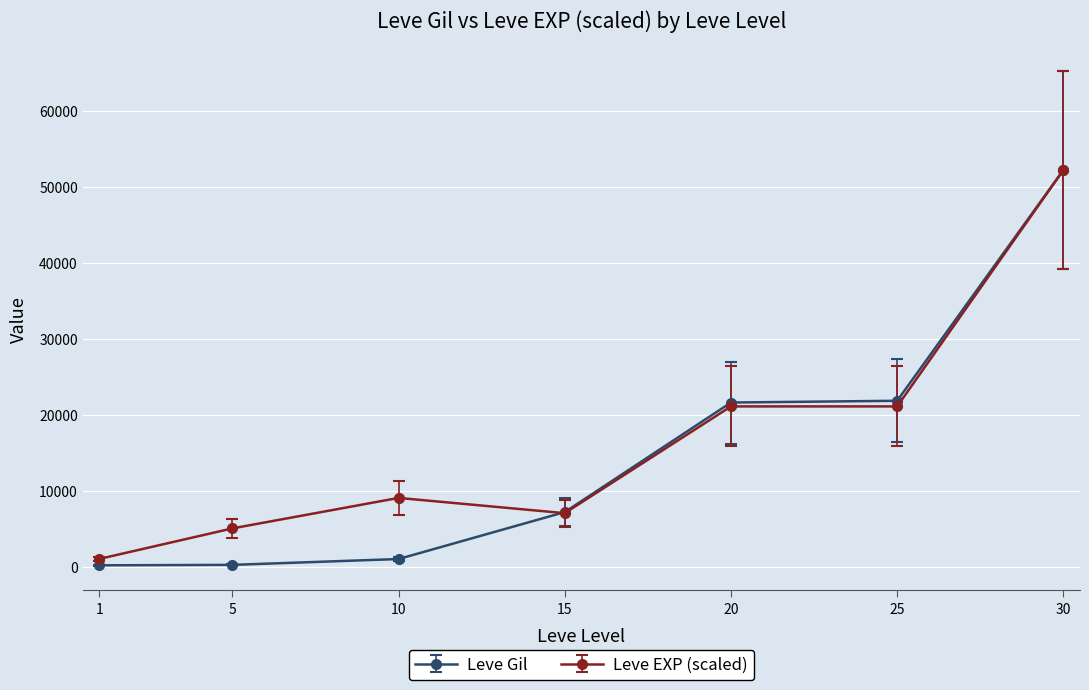

Where is the first local maximum for Leve EXP (scaled)?

10